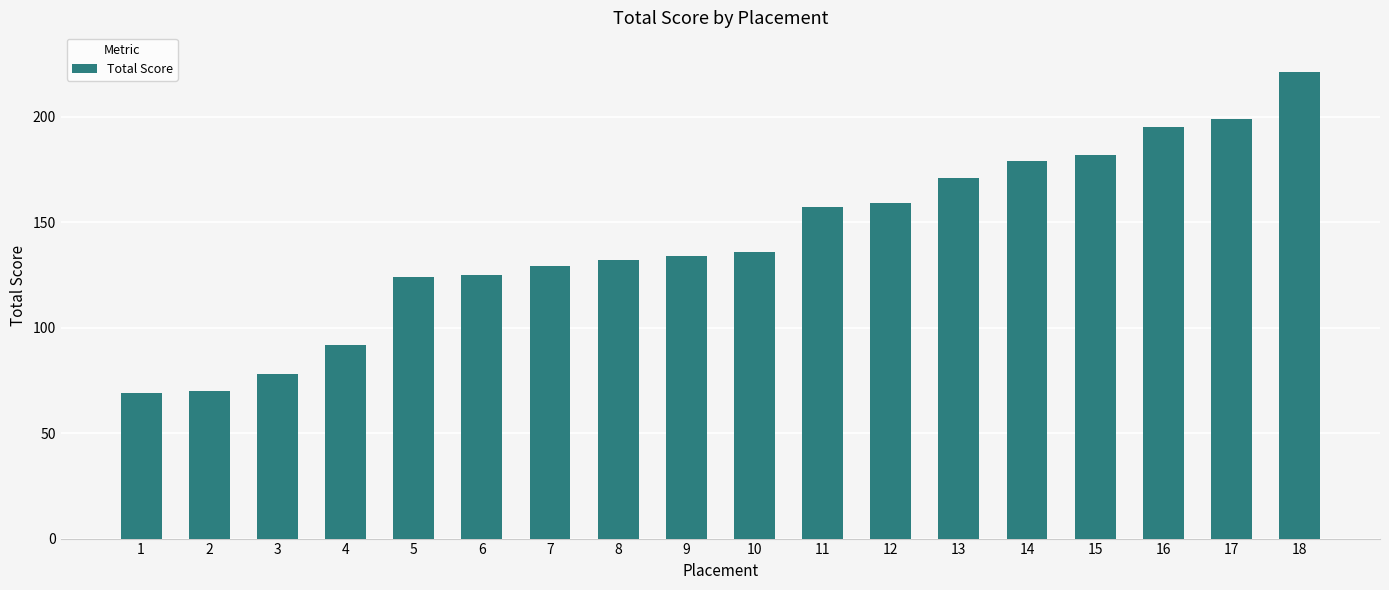

What is the sum of all values?

2552